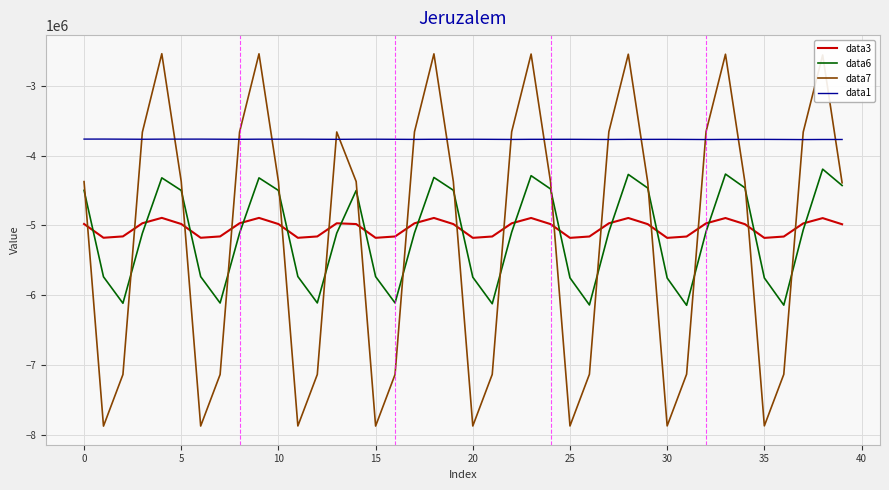

Does the chart have visible grid lines?

Yes